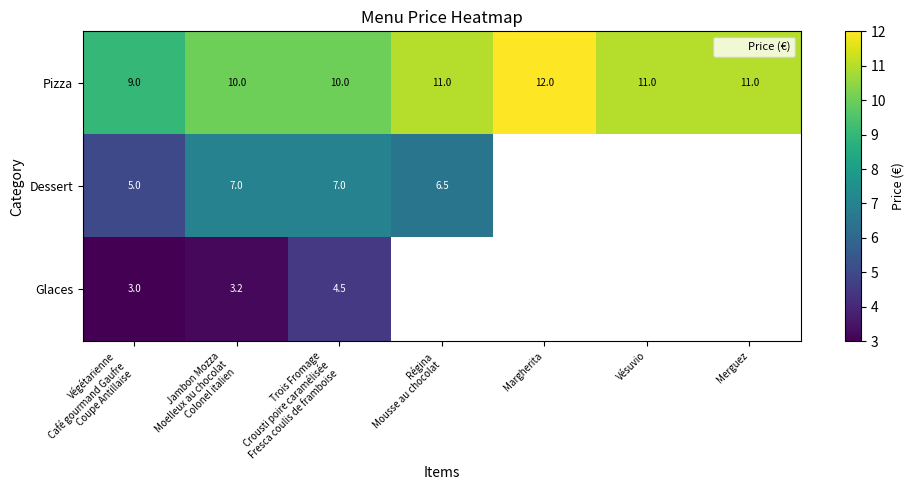

What is the difference between the Pizza values at Végétarienne Café gourmand Gaufre Coupe Antillaise and Vésuvio?

2.0